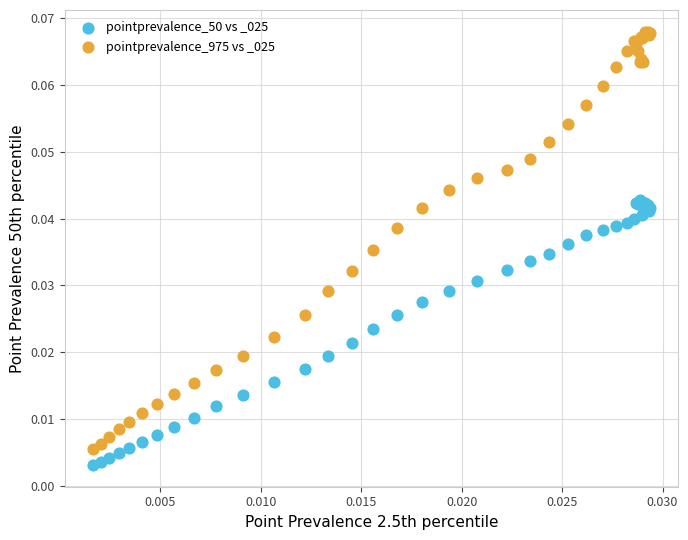

Which series has the largest Y range (max minus min)?

pointprevalence_975 vs _025